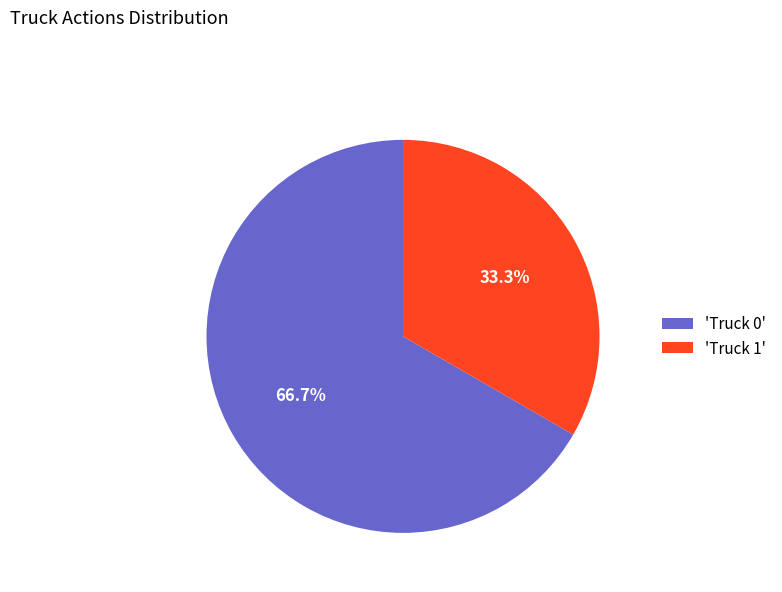

What is the total percentage of 'Truck 0' and 'Truck 1'?

100.0%